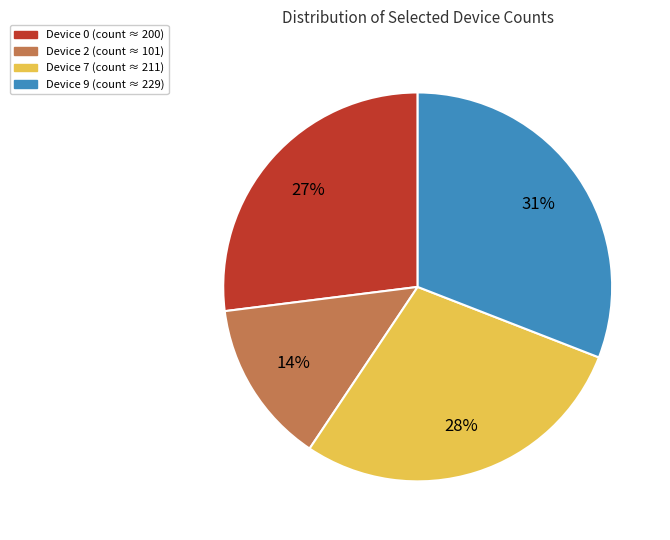

Is there any slice that represents more than half of the pie?

No